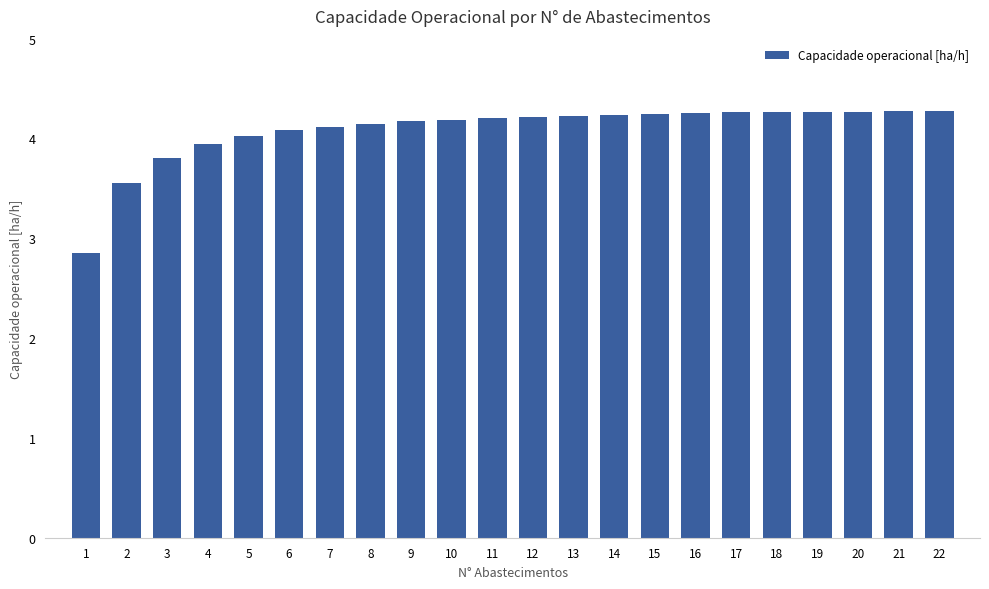

What is the ratio of the value at 16 to the value at 17?

1.0